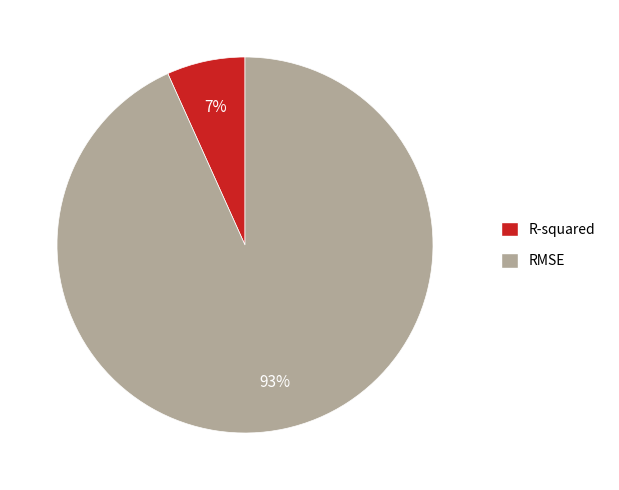

Is it true that RMSE is 99% of the pie?

False